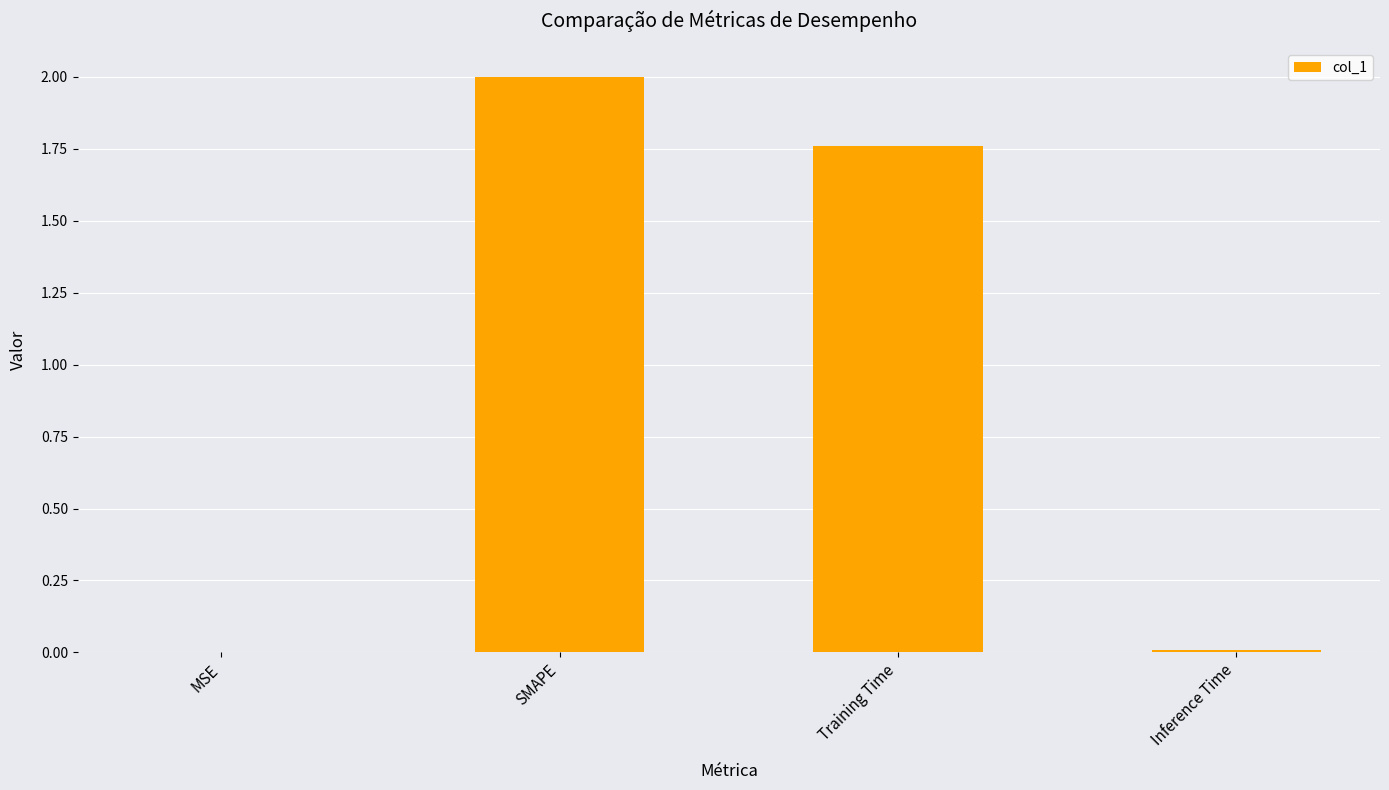

Where does the data first go above 1?

SMAPE